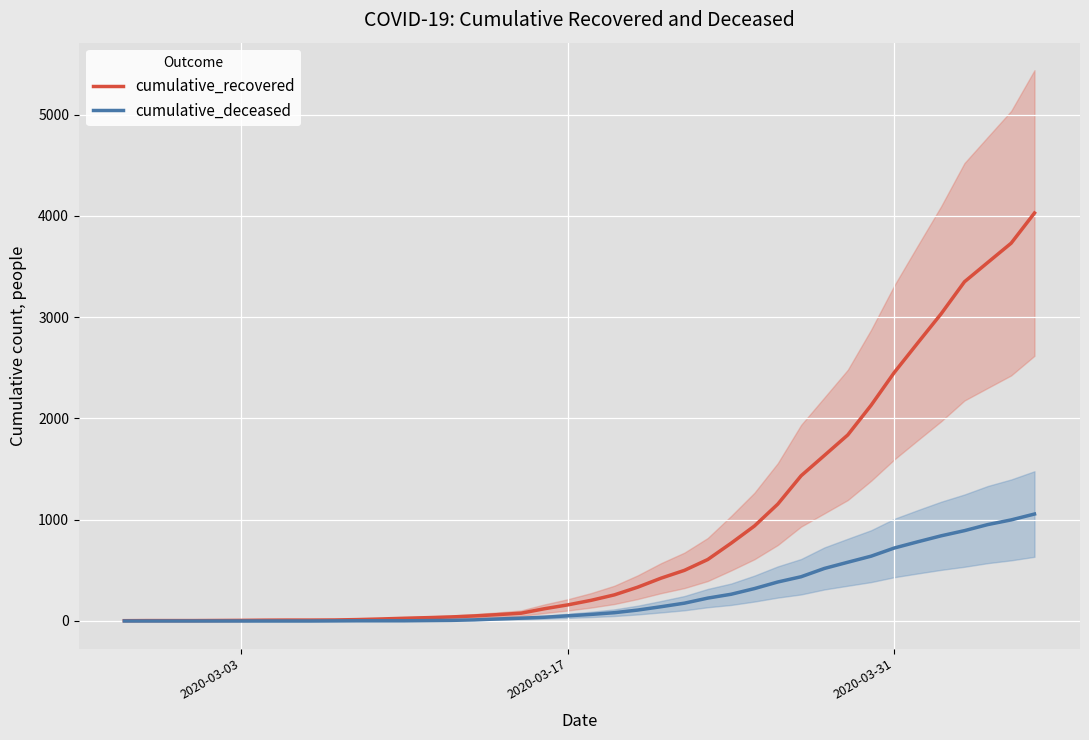

What is the maximum value for cumulative_recovered?

4028